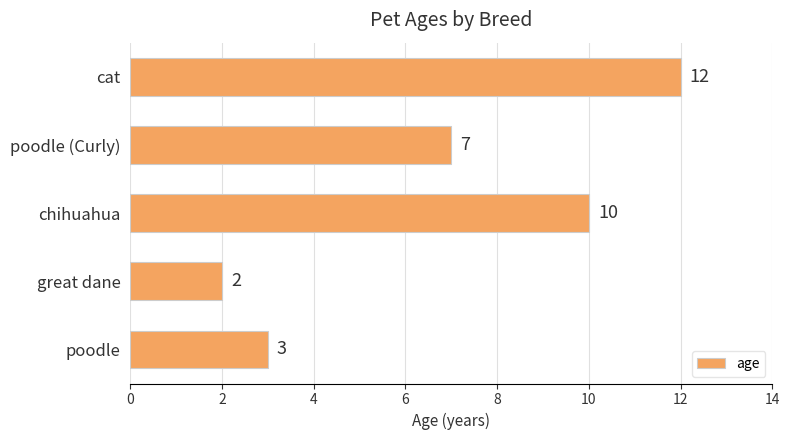

True or false: the data shows 5 at poodle (Curly).

False